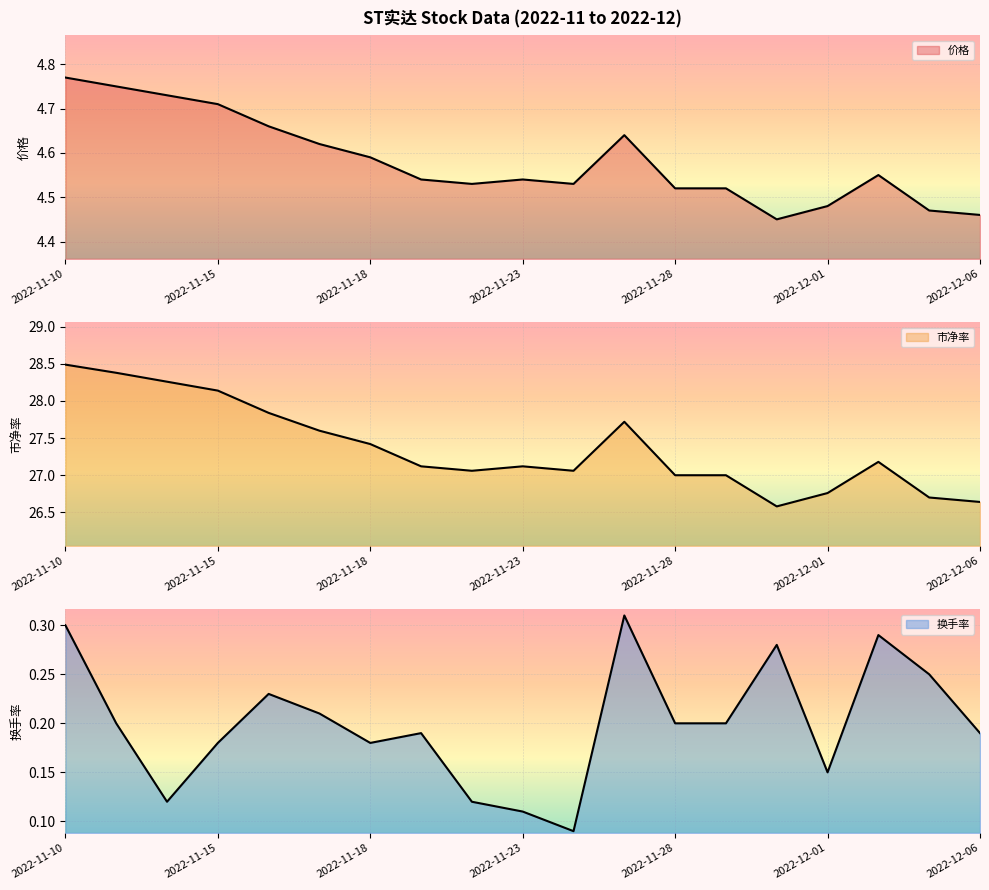

What is the label of the 15th point from the left?

2022-11-30